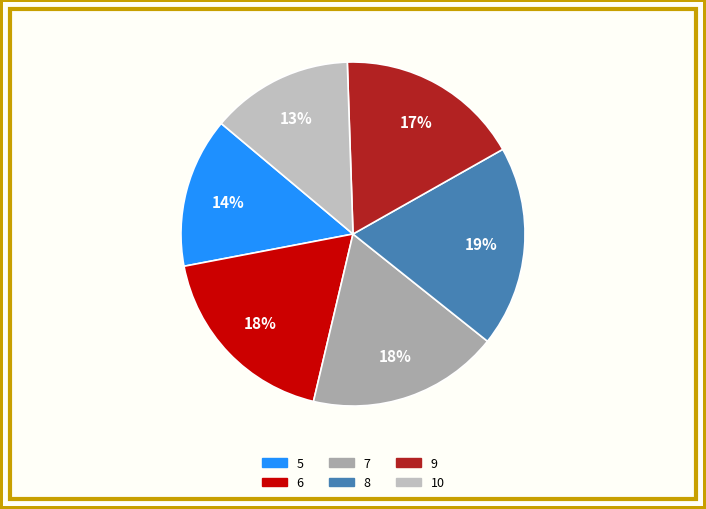

Is there a majority slice in this chart?

No